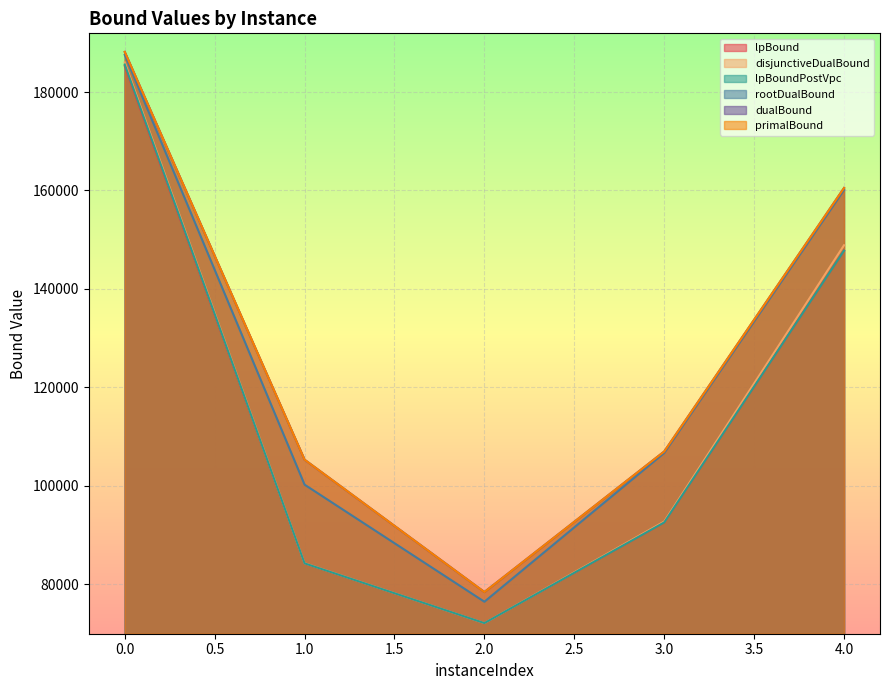

Between 4 and 1, which is larger?

4